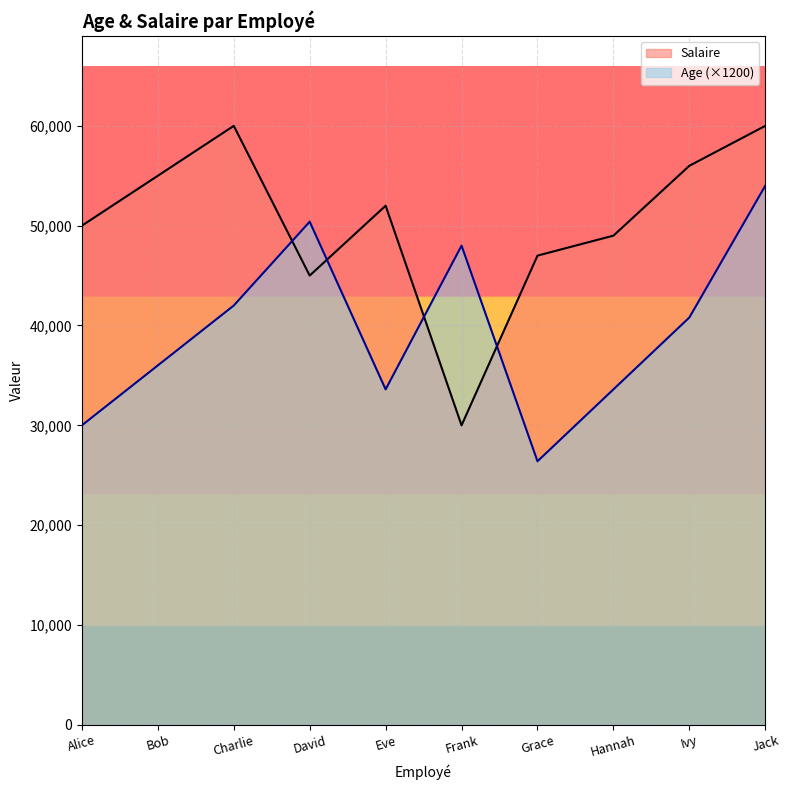

What is the label of the 9th point from the left?

Ivy